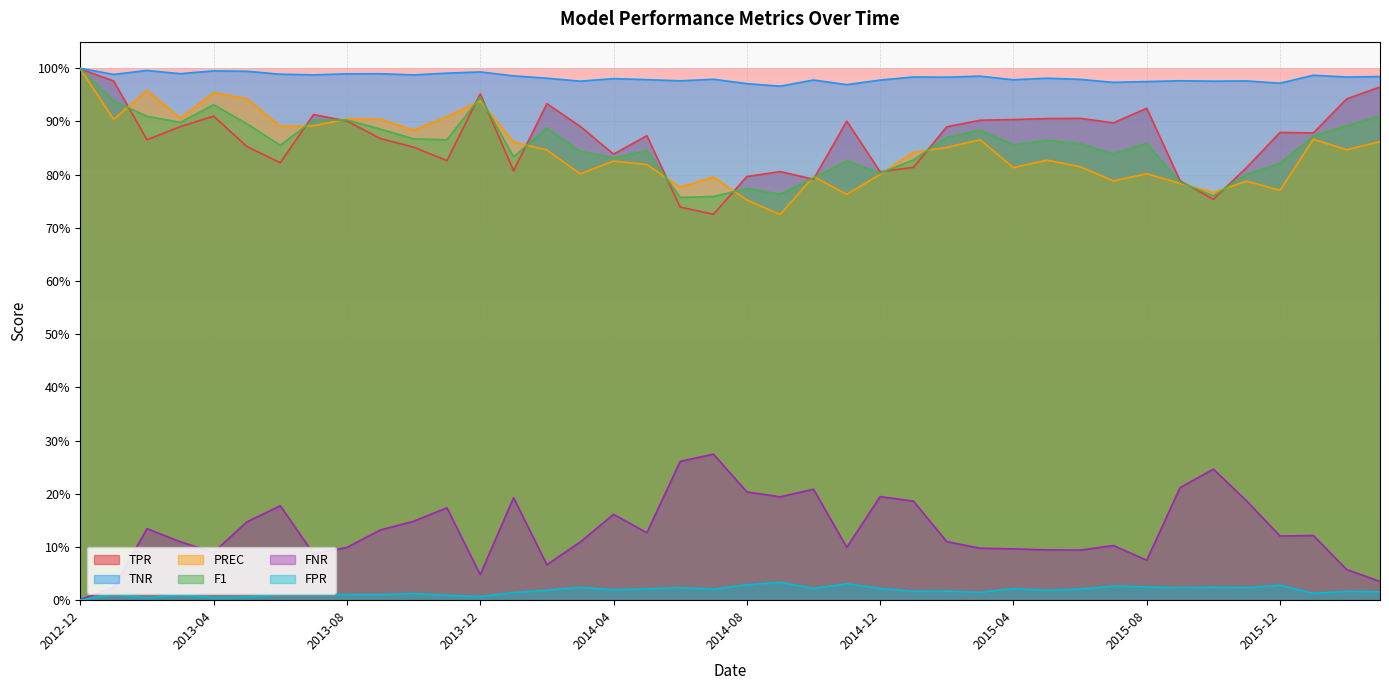

Where is the first local maximum for FNR?

2013-02